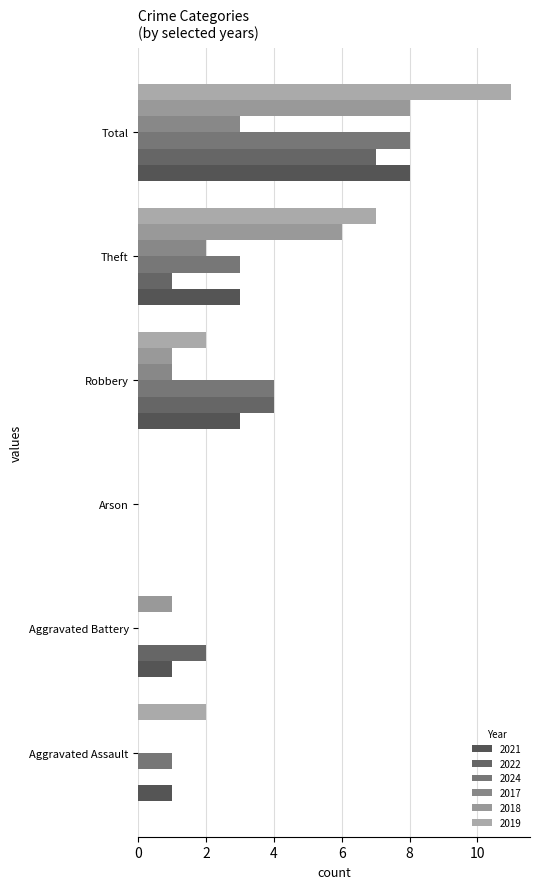

Count the number of data series in this chart.

6